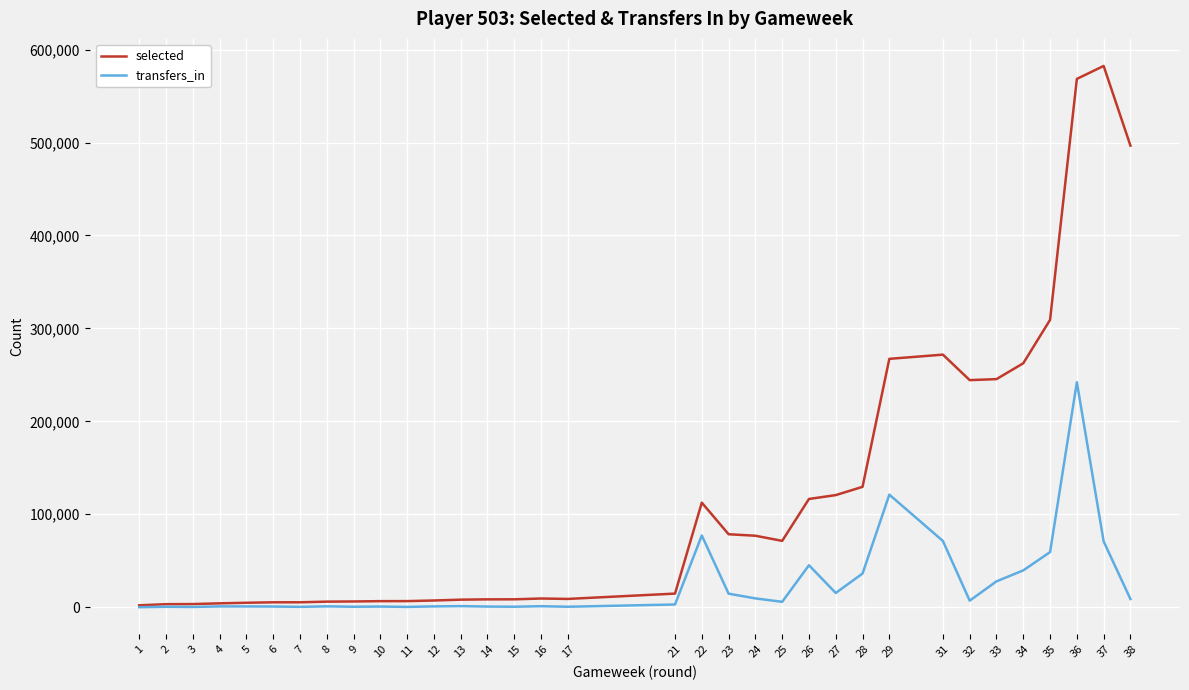

What is the label of the 10th point from the left?

10